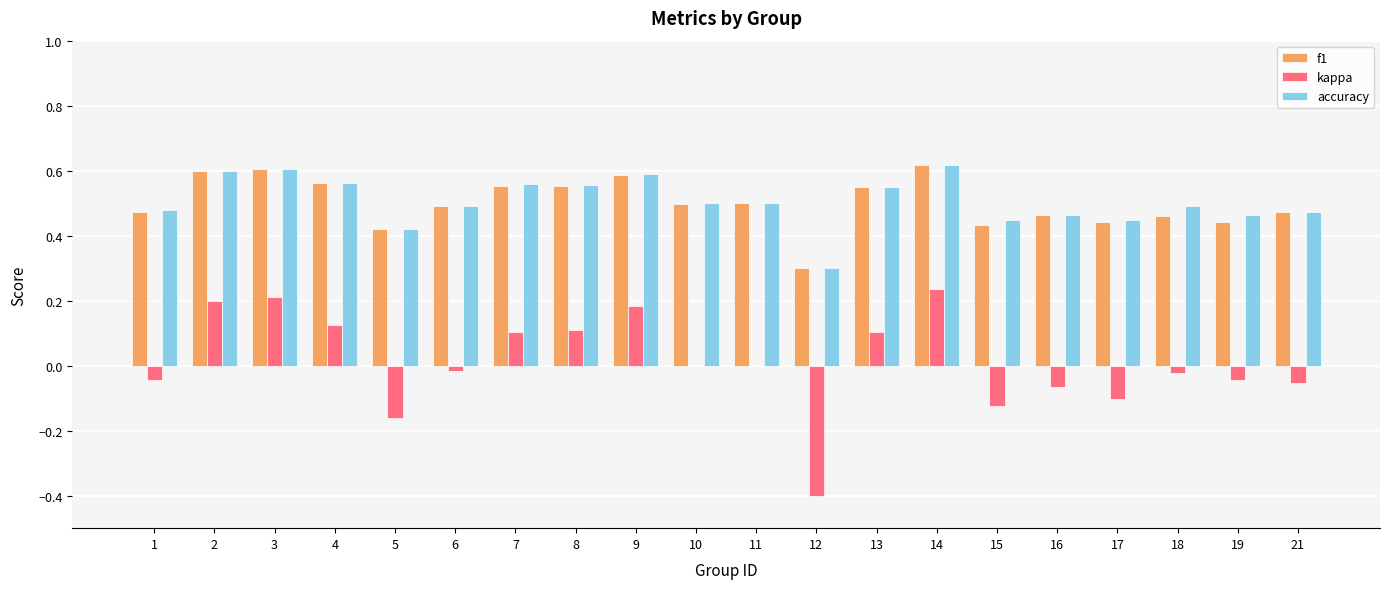

How many data points does each series have?

20